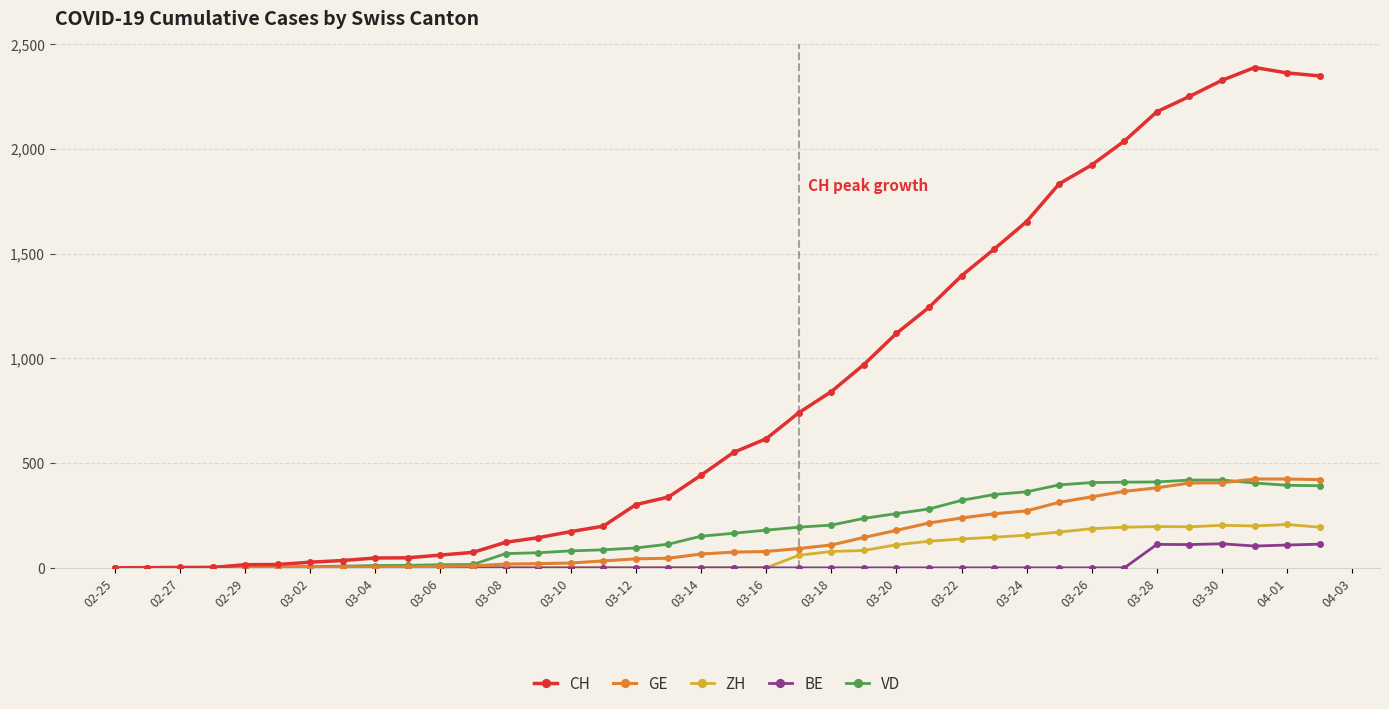

What is the greatest value displayed?

2388